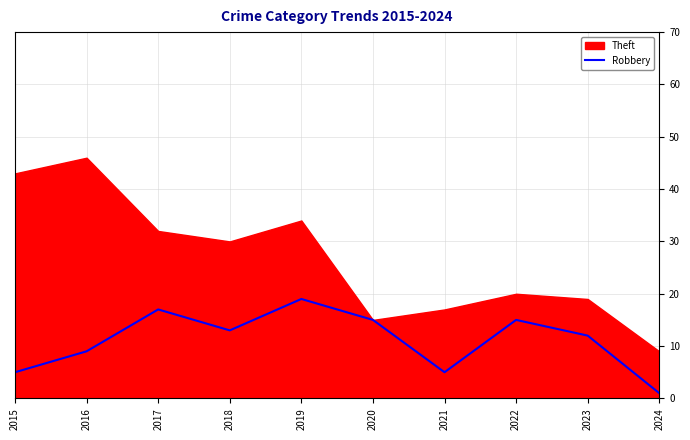

The value of Robbery at 2017 is 25. True or false?

False